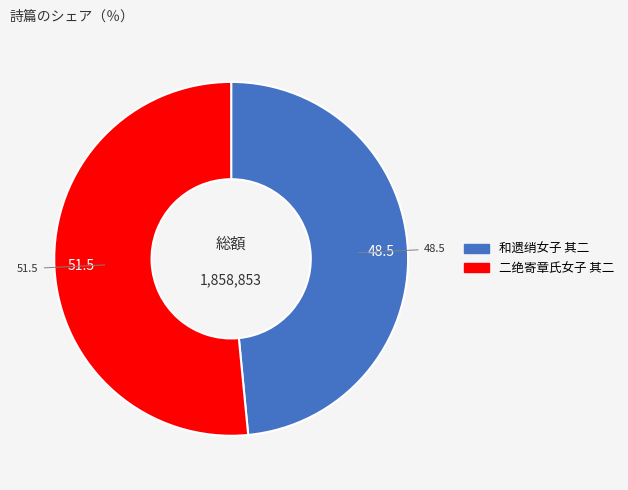

Is there a majority slice in this chart?

Yes